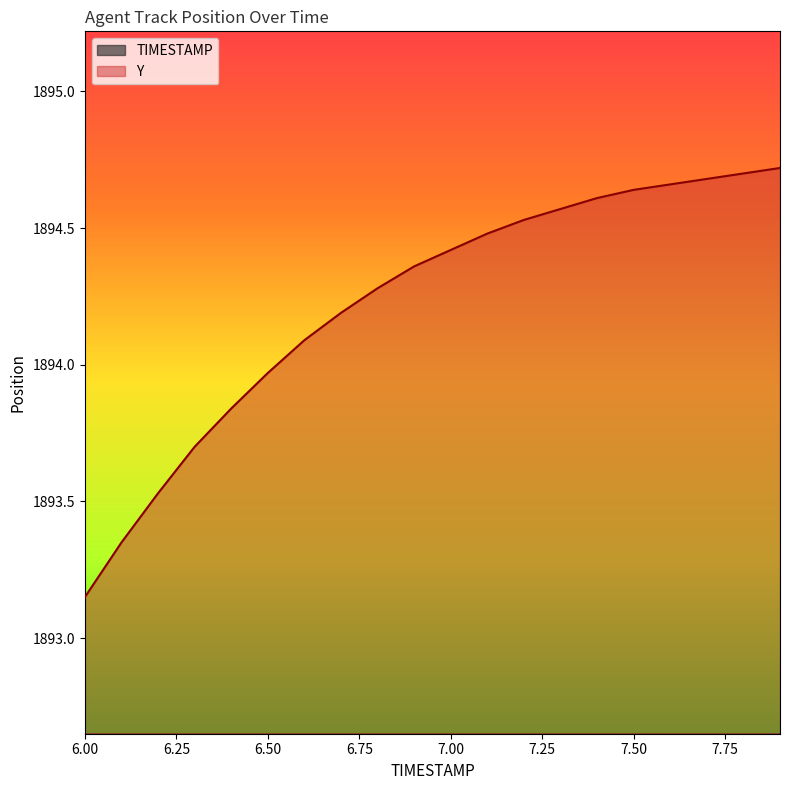

What are all the series names shown in the legend?

TIMESTAMP, Y